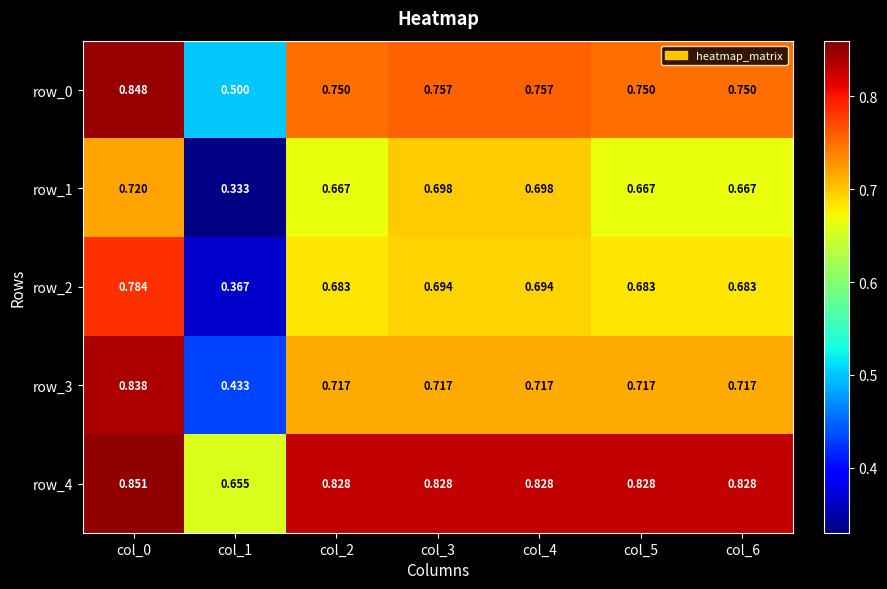

What is the average value of the row_1 series?

0.6